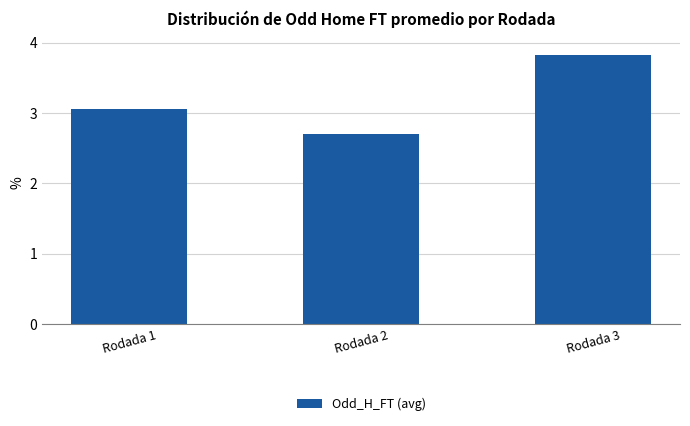

What value does the data have at Rodada 3?

3.8